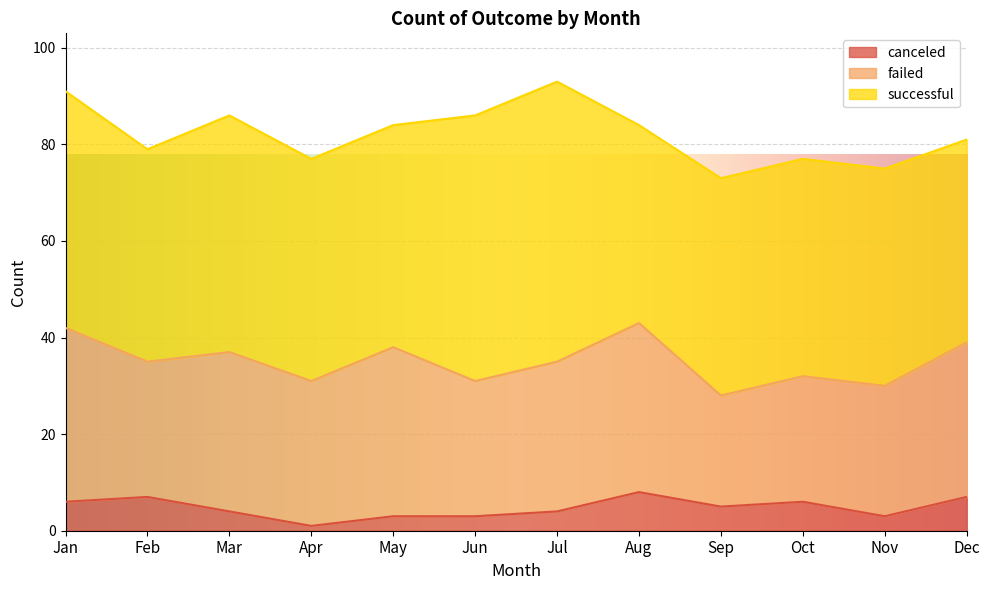

True or false: successful and failed intersect in this chart.

False